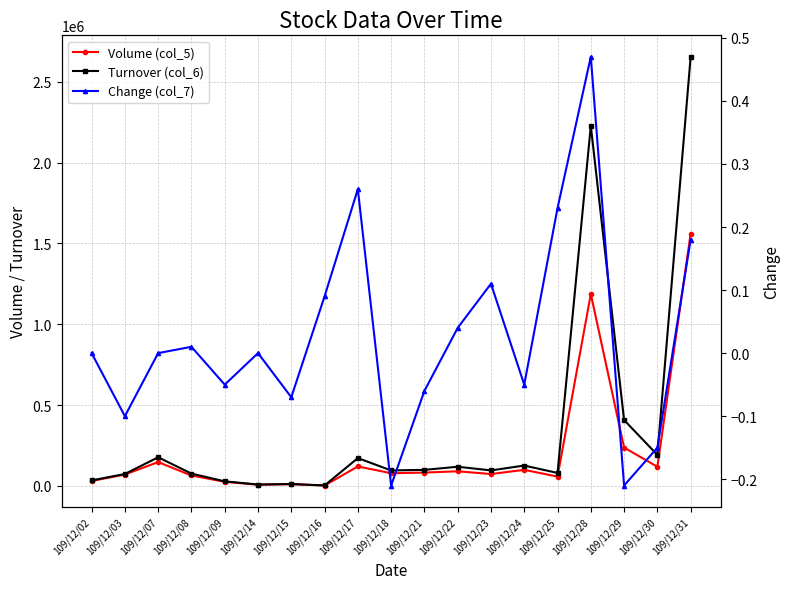

The value of Turnover (col_6) at 109/12/24 is 70858.1. True or false?

False